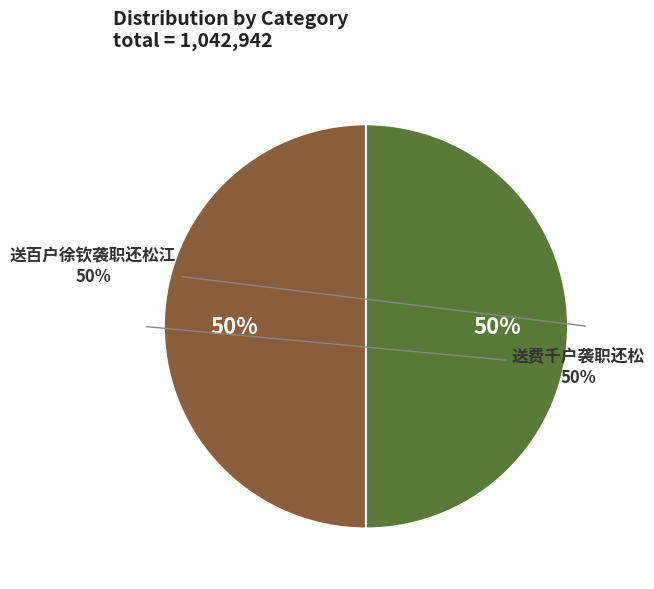

The 送费千户袭职还松 slice represents 60% of the pie. True or false?

False